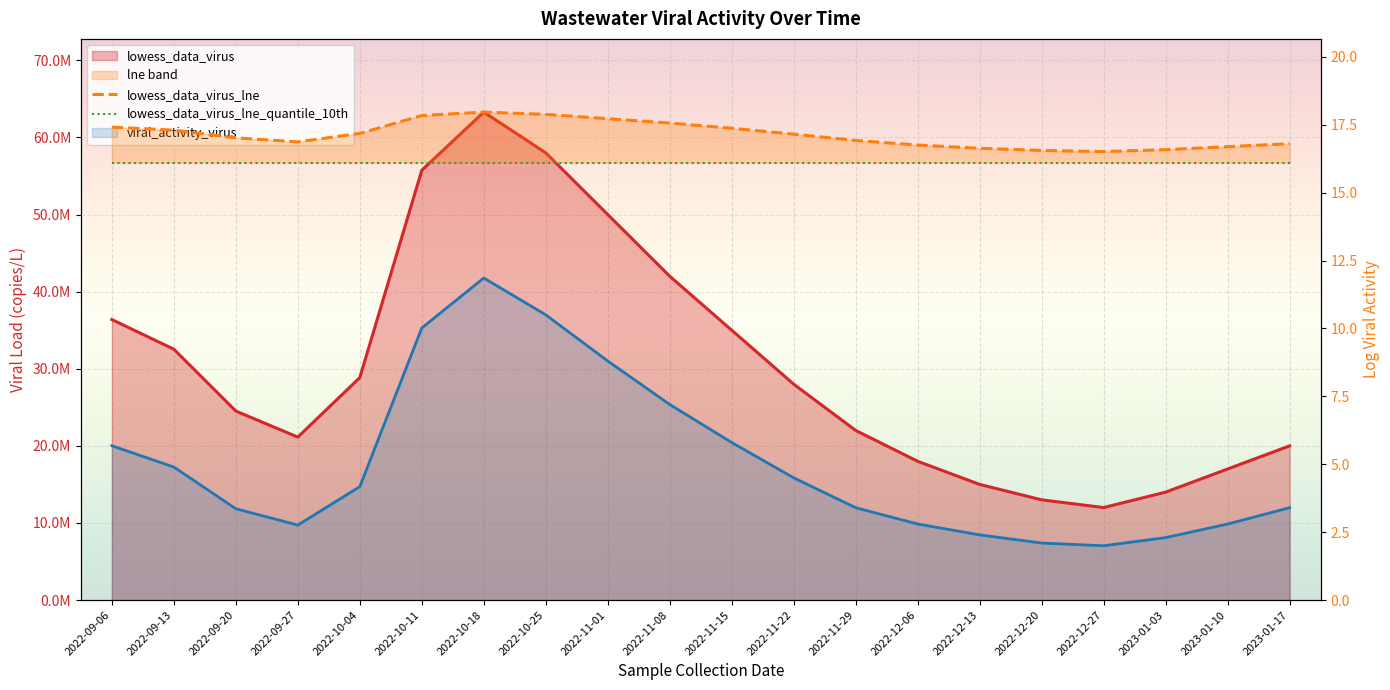

How many values in the lowess_data_virus_lne series are below 17?

9